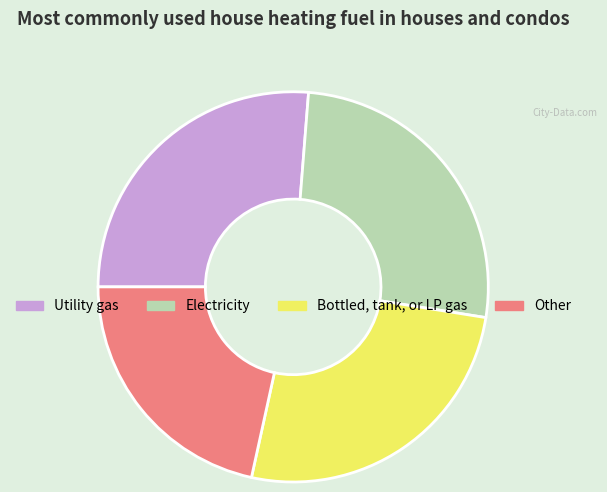

Is the sum of Utility gas and Electricity greater than half?

Yes